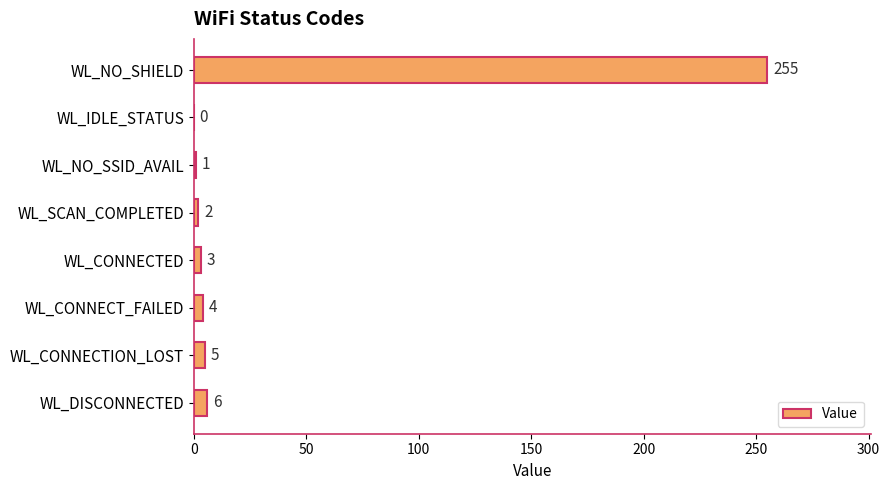

What is the sum of all values?

276